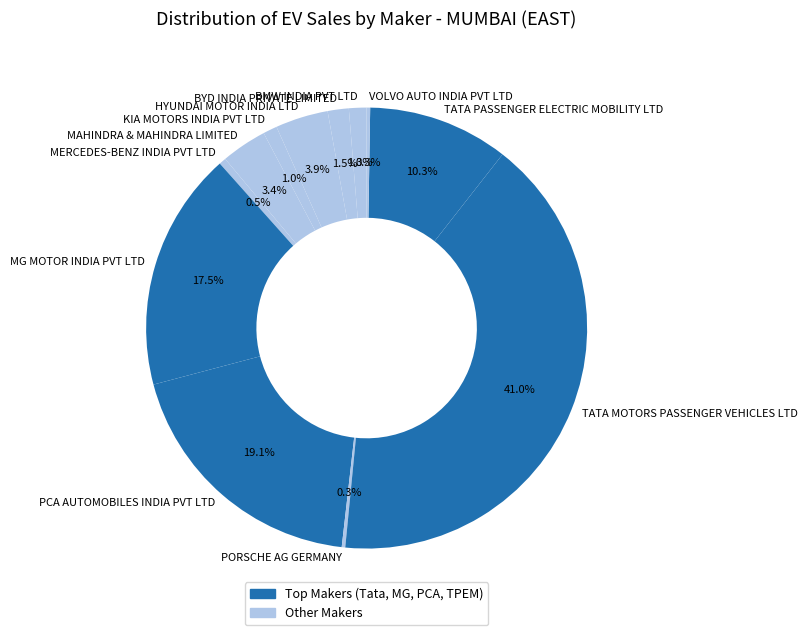

Which category has the biggest portion of the pie?

TATA MOTORS PASSENGER VEHICLES LTD